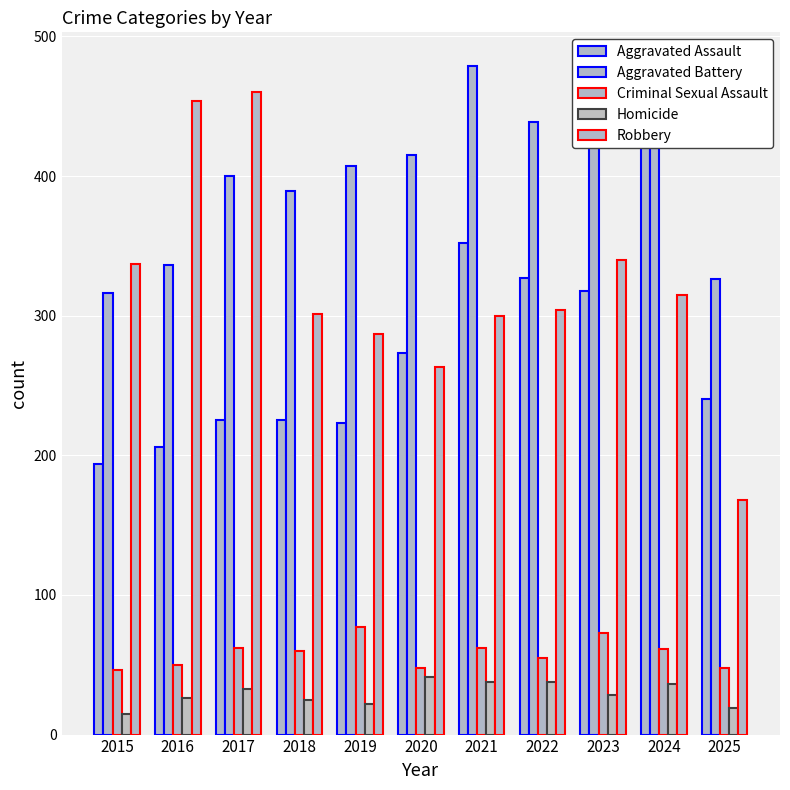

What is the value of the Aggravated Battery bar at the 10th from the left?

438